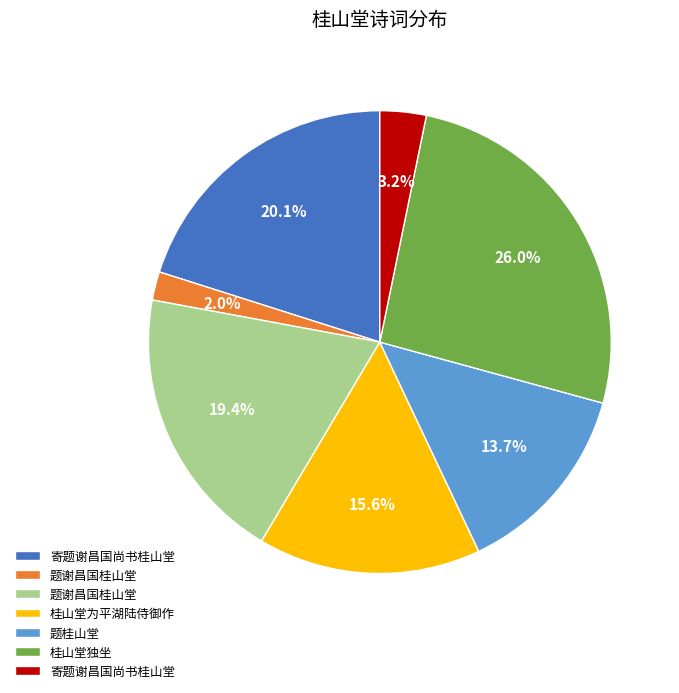

Is there any slice that represents more than half of the pie?

No